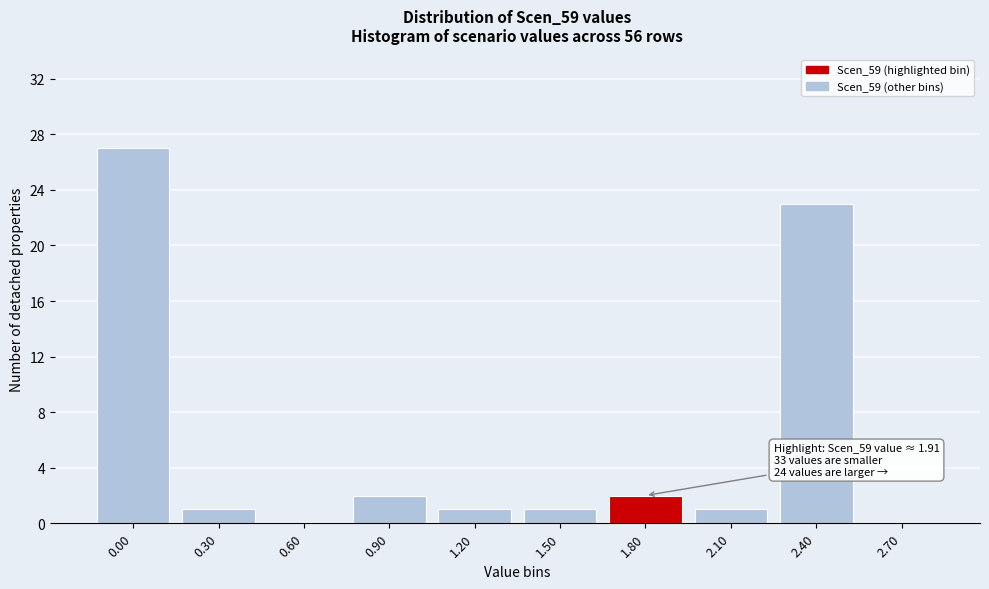

Reading right to left, what are all the values shown in this chart?

2.70=0	2.40=23	2.10=1	1.80=2	1.50=1	1.20=1	0.90=2	0.60=0	0.30=1	0.00=27